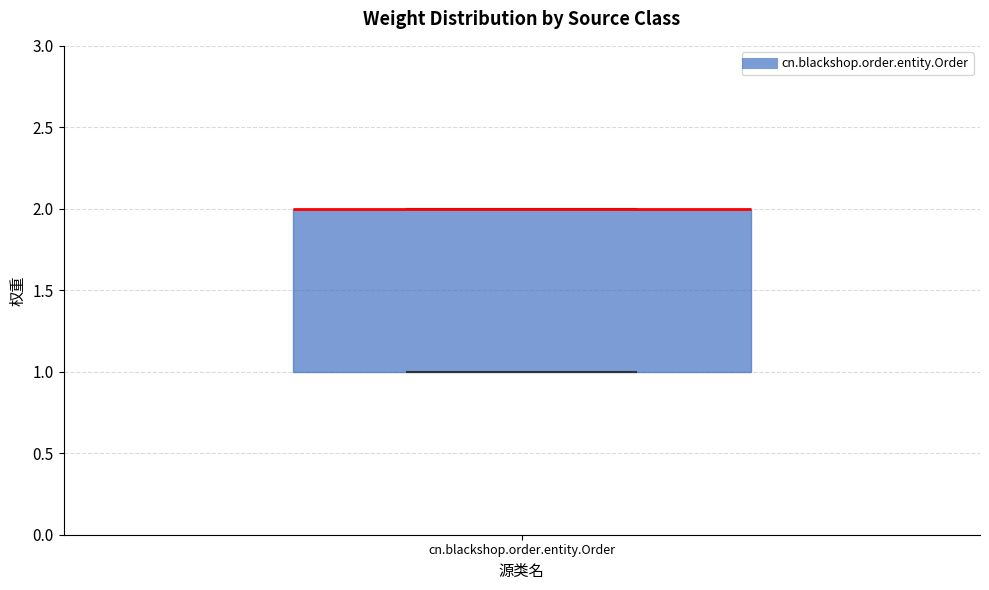

Read this box plot against the y-axis: the position of the median line, the range covered by the box, and the ends of both whiskers. The values are not printed on the chart, so give them approximately, as read against the axis.

median 2 (drawn on the box's upper edge), box 1 to 2, whiskers 1 to 2